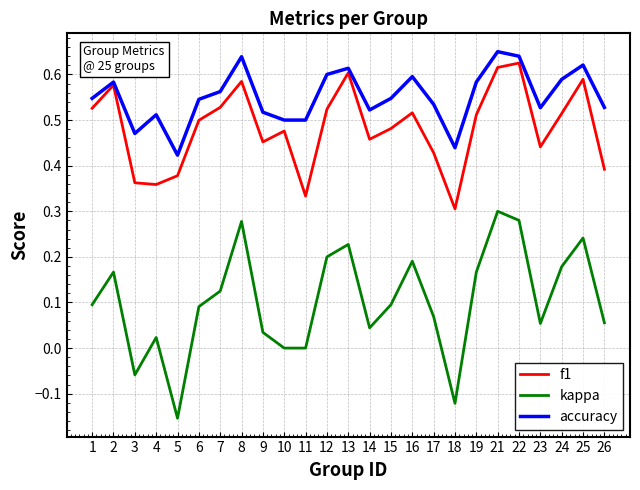

What is the sum of all f1 values?

12.1